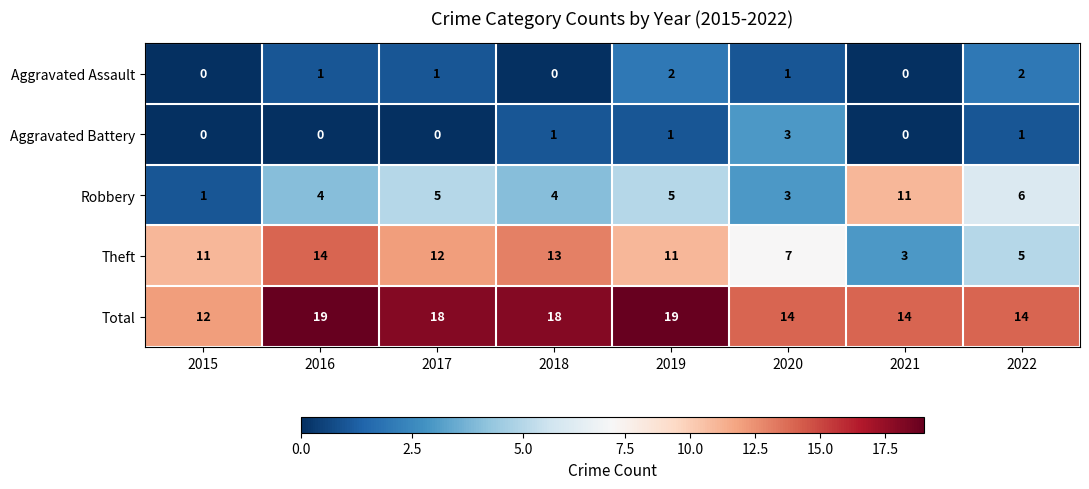

What is the sum of the Total values at 2020 and 2022?

28